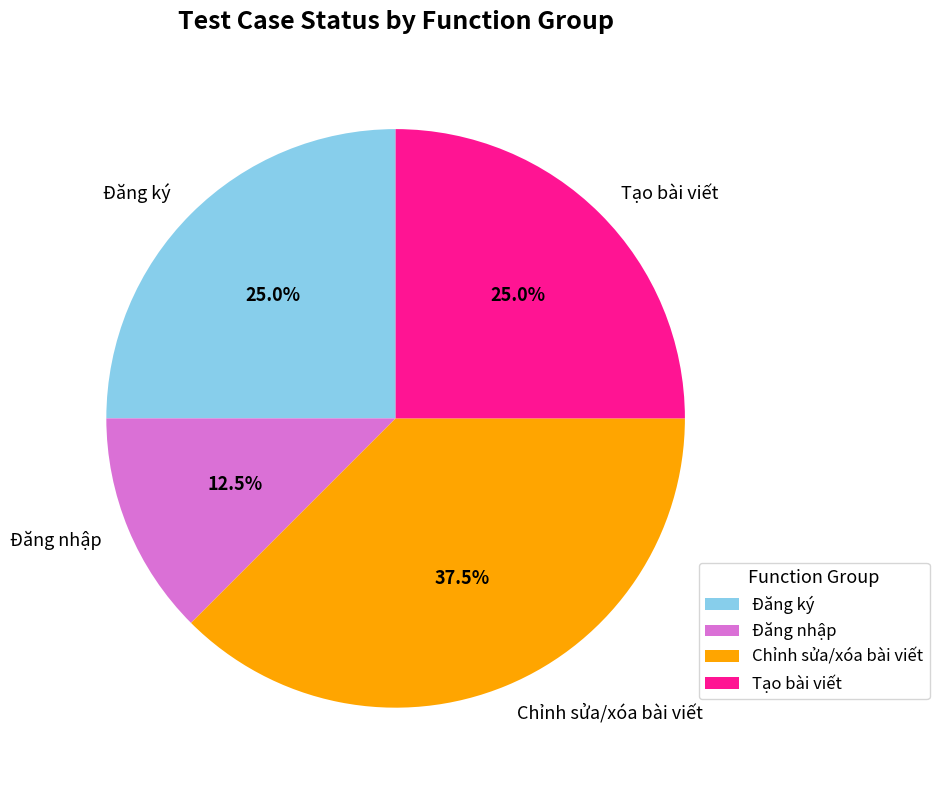

How many segments does this pie chart have?

4